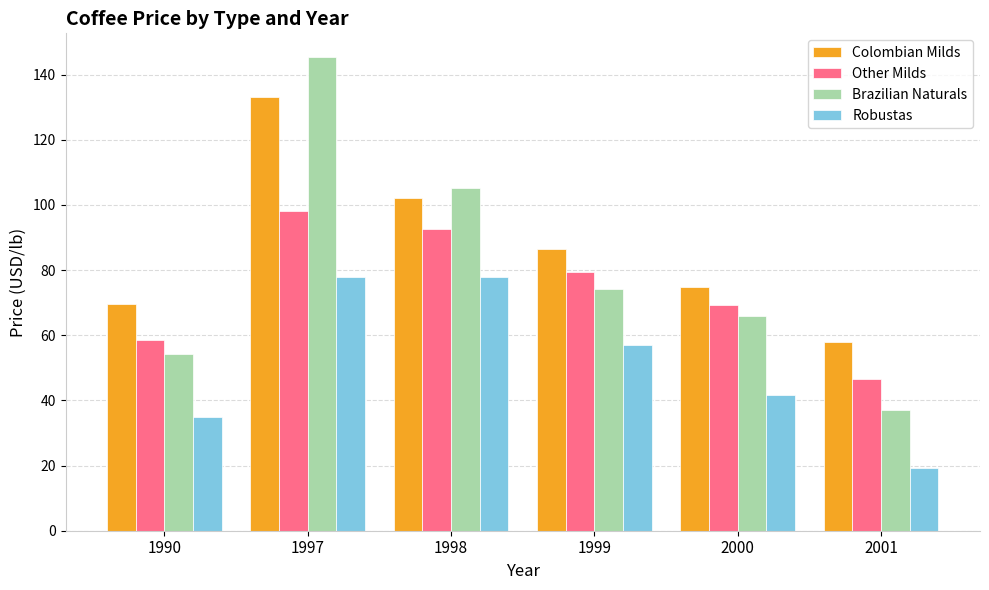

Is it true that Brazilian Naturals equals 97.1 at 1990?

False